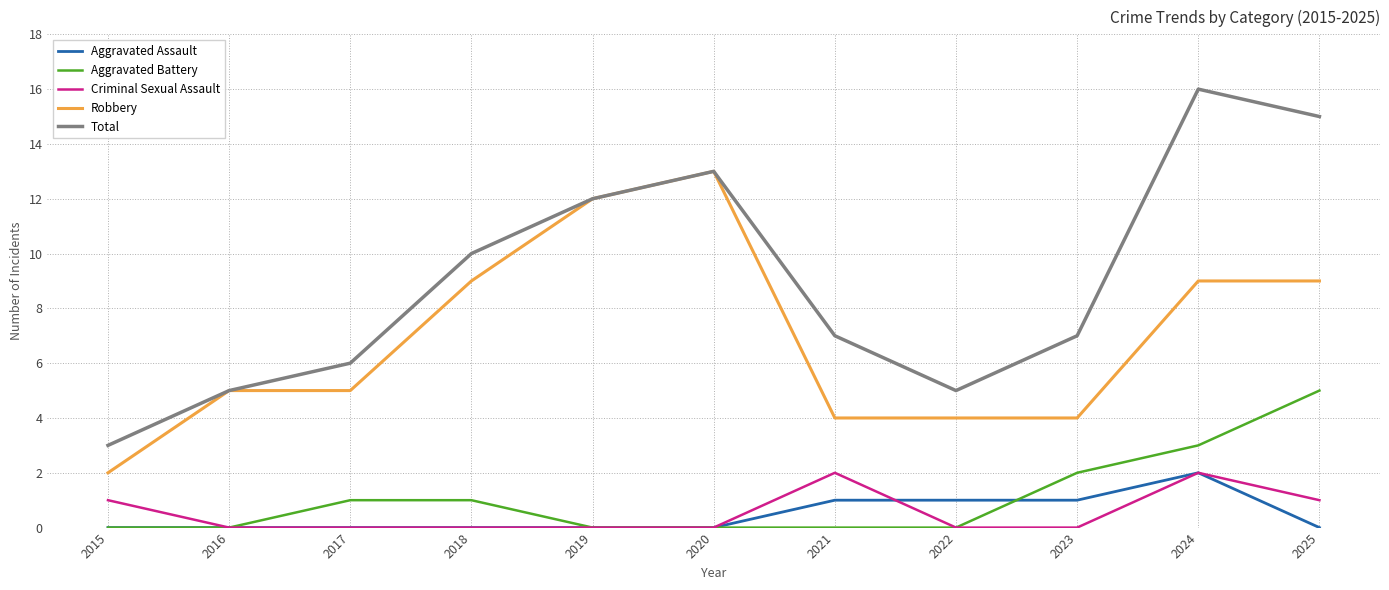

What is the difference between the maximum and minimum values in the Aggravated Battery series?

5